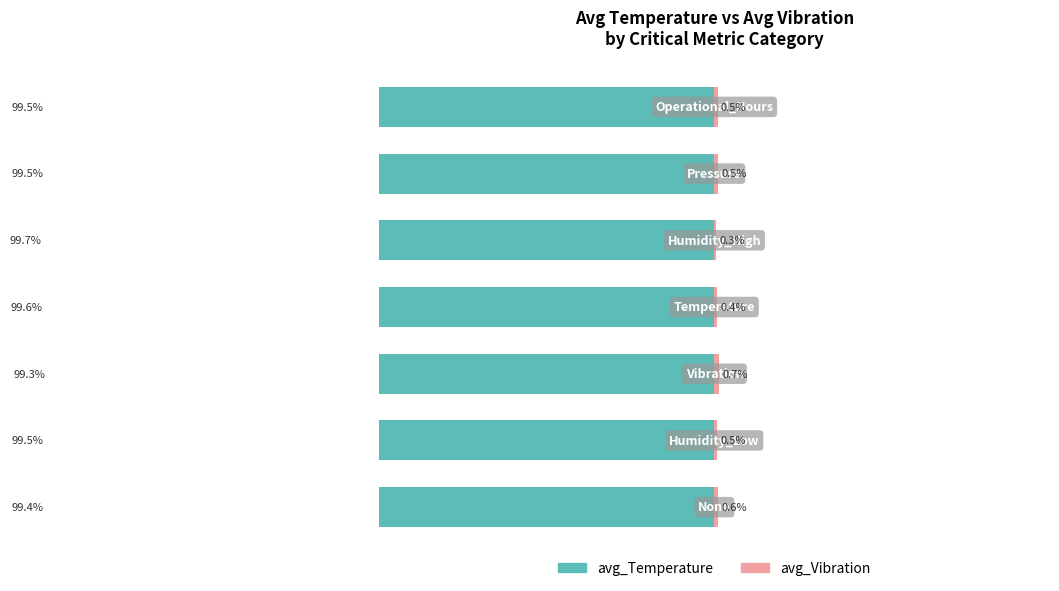

Which series has the widest spread of values?

avg_Temperature